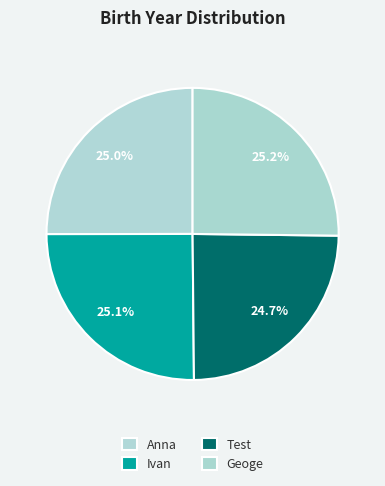

Rank the categories by value from lowest to highest.

Test, Anna, Ivan, Geoge